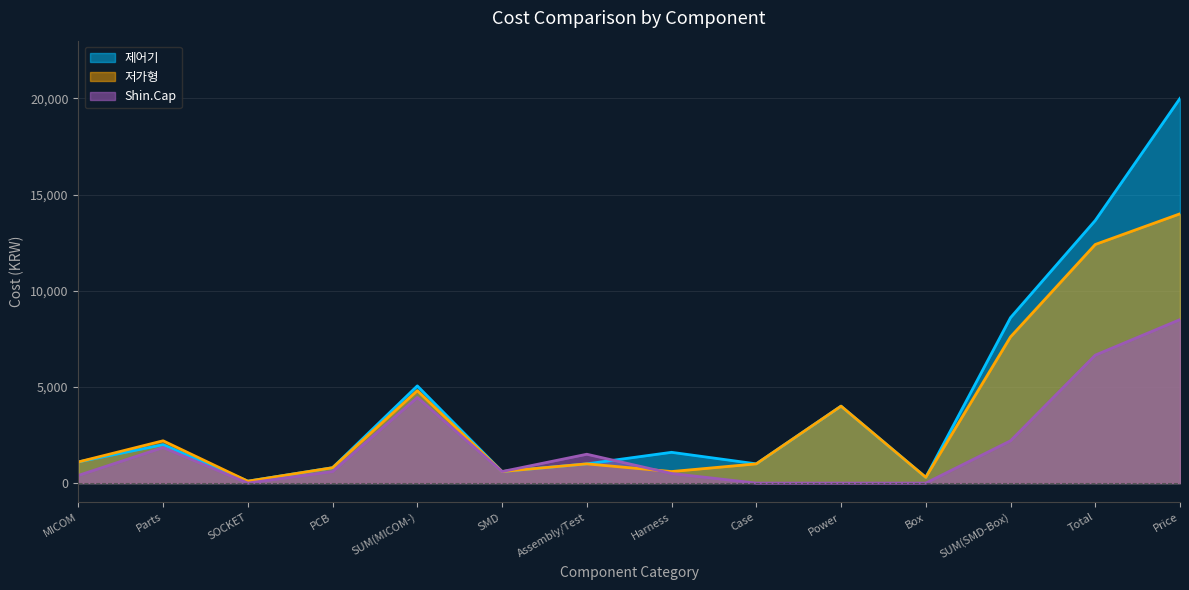

Rank the categories by 제어기 value from lowest to highest.

SOCKET, Box, SMD, PCB, Assembly/Test, Case, MICOM, Harness, Parts, Power, SUM(MICOM-), SUM(SMD-Box), Total, Price